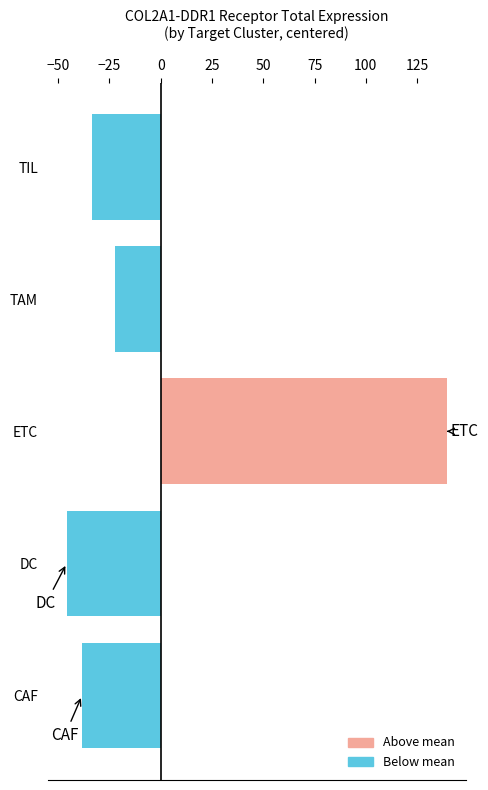

What value does the data have at TIL?

-33.3